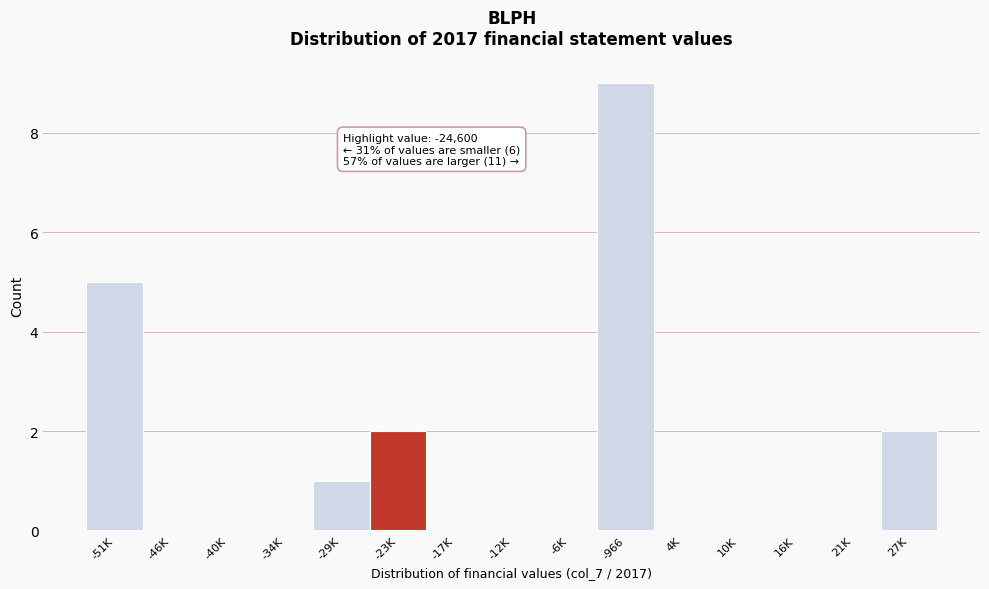

Reading left to right, list all the values displayed in this chart.

-51K=5	-46K=0	-40K=0	-34K=0	-29K=1	-23K=2	-17K=0	-12K=0	-6K=0	-966=9	4K=0	10K=0	16K=0	21K=0	27K=2